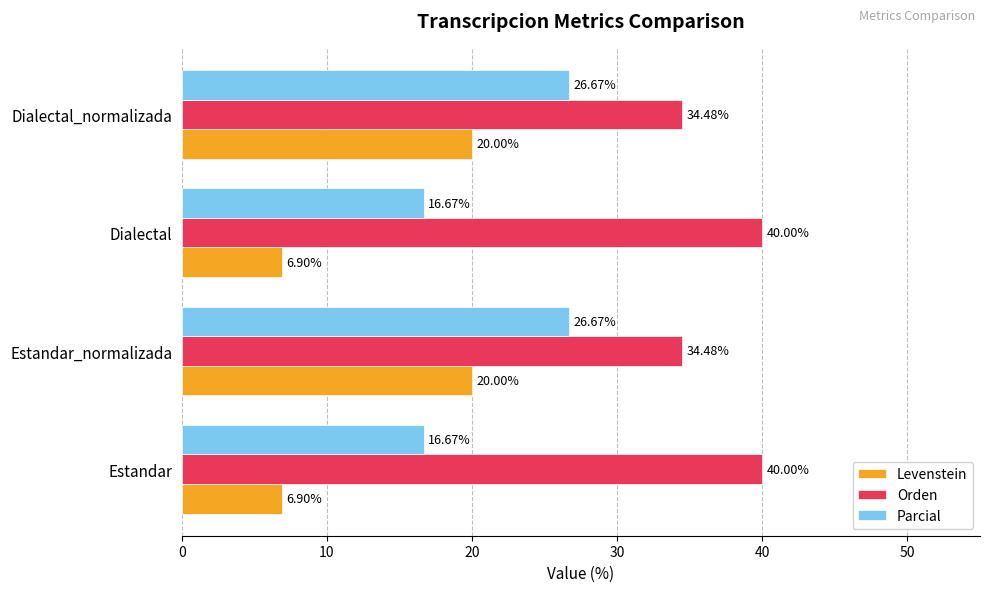

What is the sum of the Parcial values at Dialectal and Dialectal_normalizada?

43.3